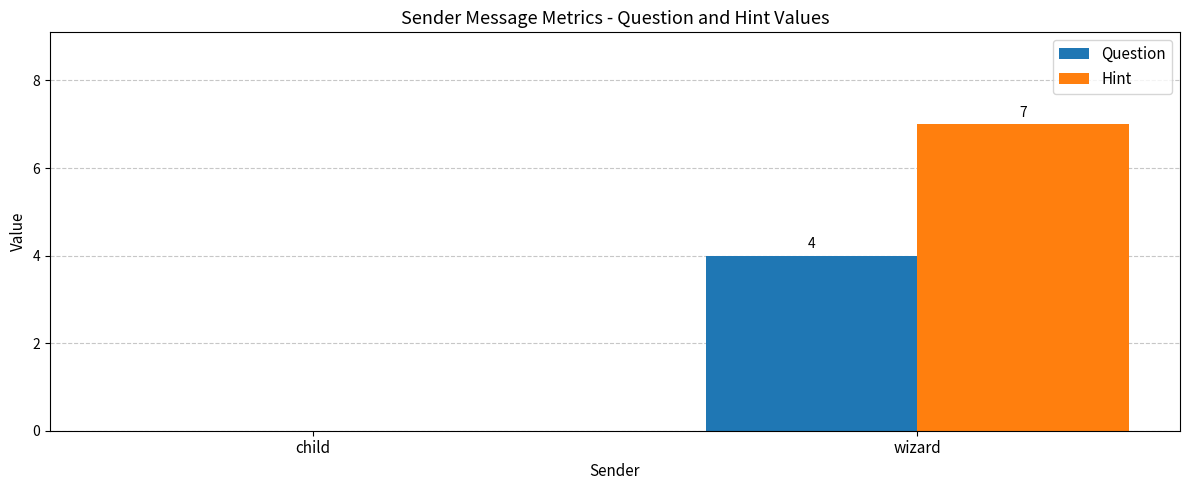

How many groups of bars are there?

2